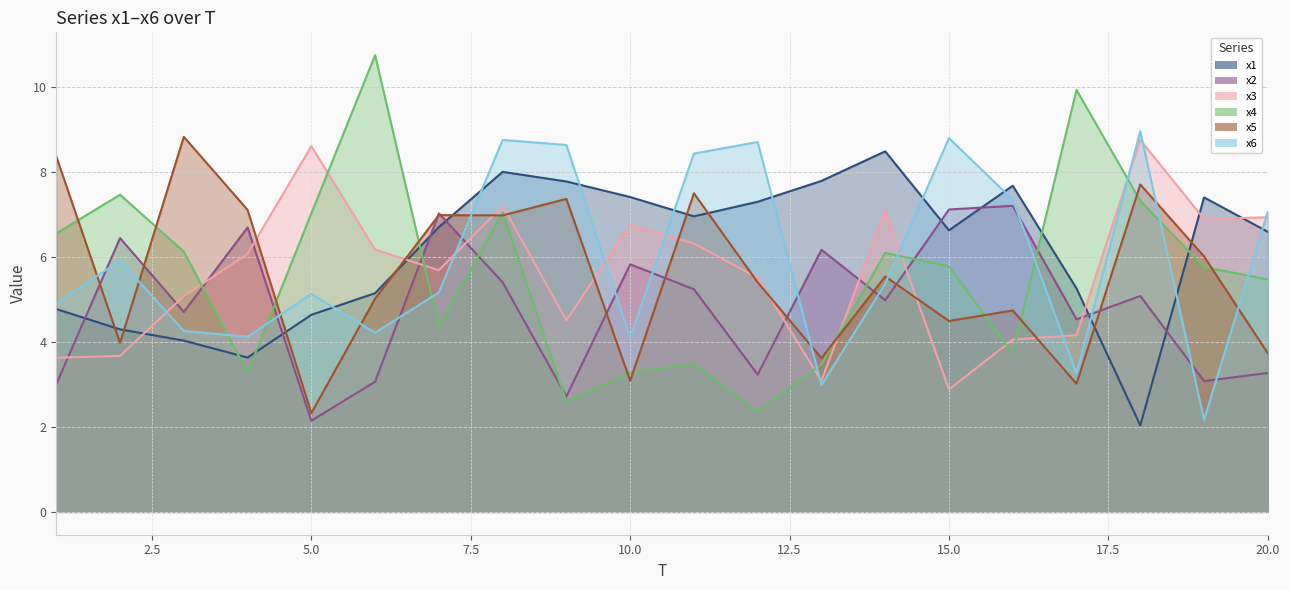

At 10, list the series in order from largest to smallest.

x1, x3, x2, x6, x4, x5